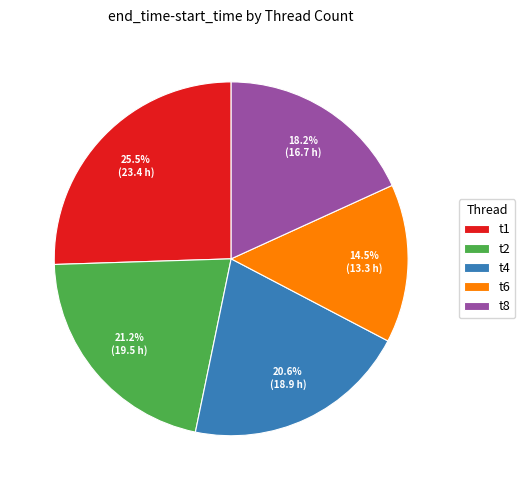

What is the largest slice in the pie chart?

t1